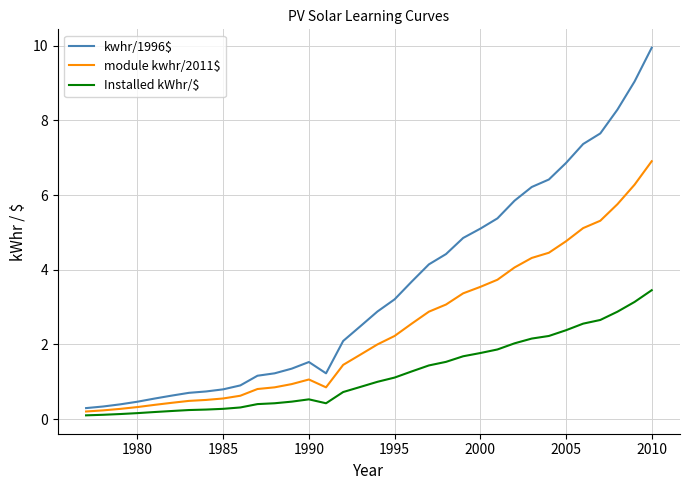

What is the highest value of the module kwhr/2011$ series?

6.9